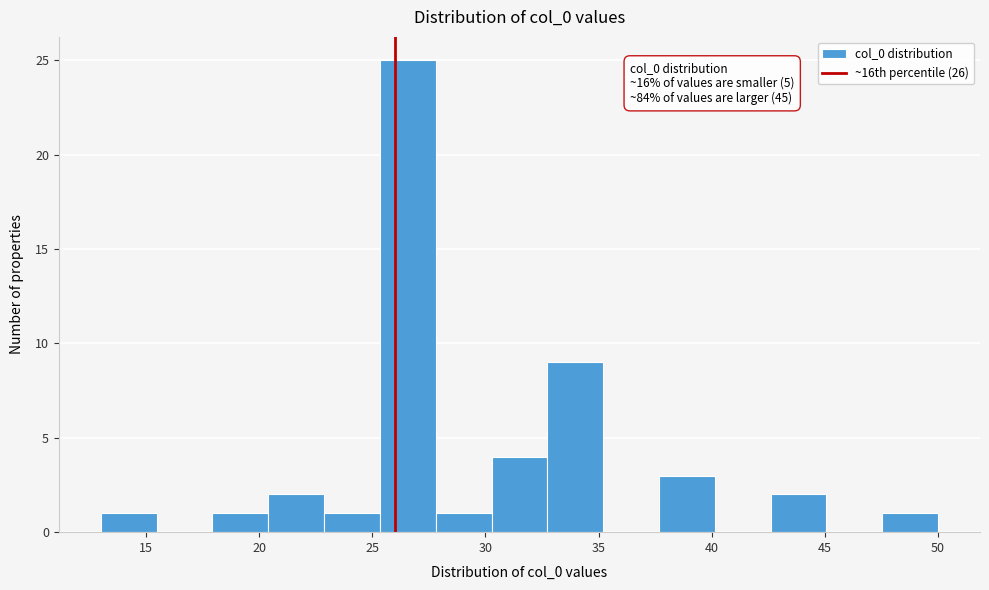

Which range on the x-axis has the tallest bar?

25.5 to 28.0